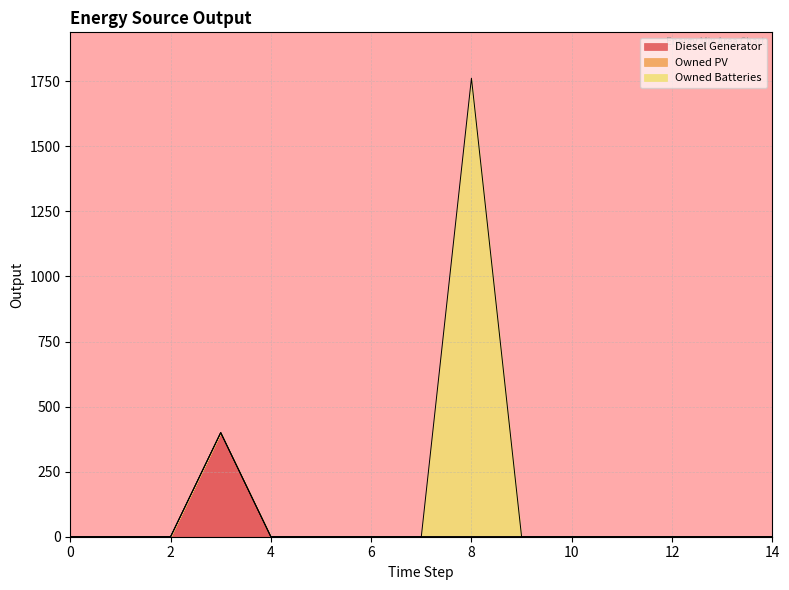

List the series in order of their overall mean, lowest first.

Owned PV, Diesel Generator, Owned Batteries